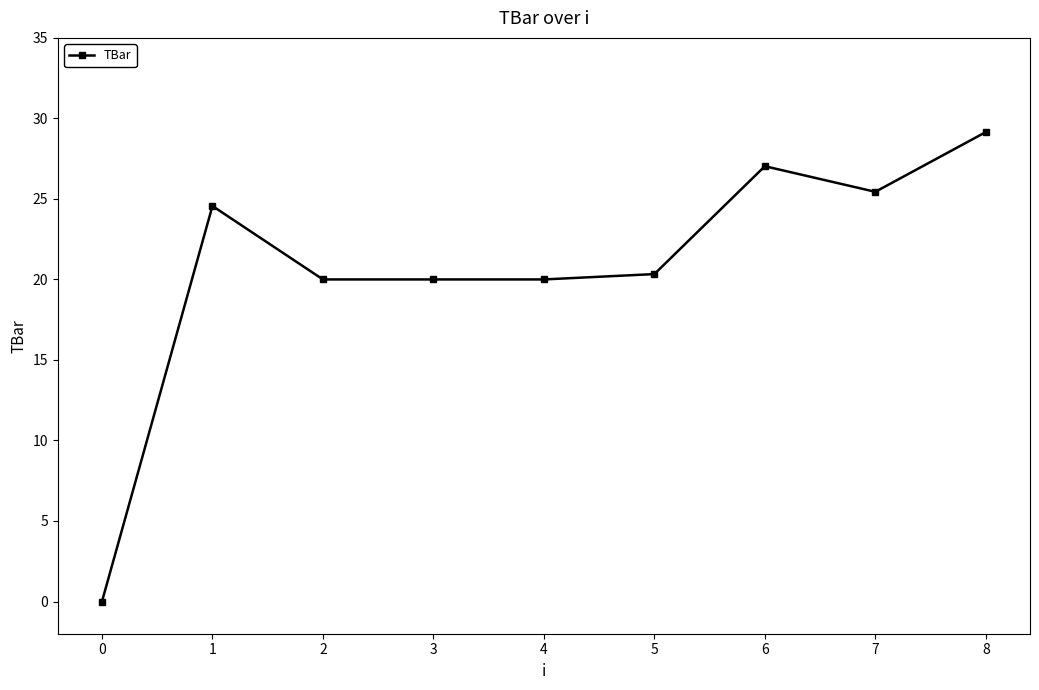

Does the chart have visible grid lines?

No